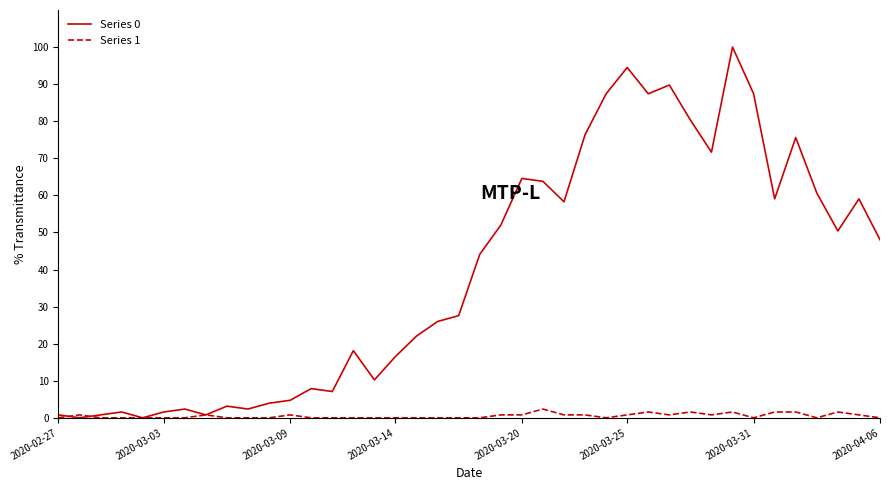

Reading left to right, what are all the values shown in this chart?

Series 0: 0.8	0.0	0.8	1.6	0.0	1.6	2.4	0.8	3.1	2.4	3.9	4.7	7.9	7.1	18.1	10.2	16.5	22.0	26.0	27.6	44.1	52.0	64.6	63.8	58.3	76.4	87.4	94.5	87.4	89.8	80.3	71.7	100.0	87.4	59.1	75.6	60.6	50.4	59.1	48.0
Series 1: 0.0	0.8	0.0	0.0	0.0	0.0	0.0	0.8	0.0	0.0	0.0	0.8	0.0	0.0	0.0	0.0	0.0	0.0	0.0	0.0	0.0	0.8	0.8	2.4	0.8	0.8	0.0	0.8	1.6	0.8	1.6	0.8	1.6	0.0	1.6	1.6	0.0	1.6	0.8	0.0